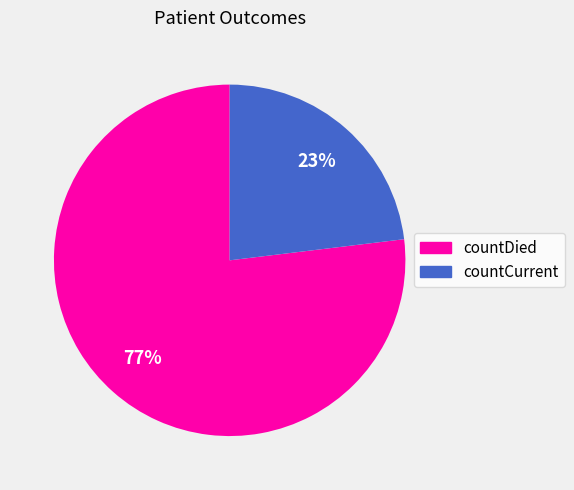

To the nearest percent, what portion does countDied represent?

77%